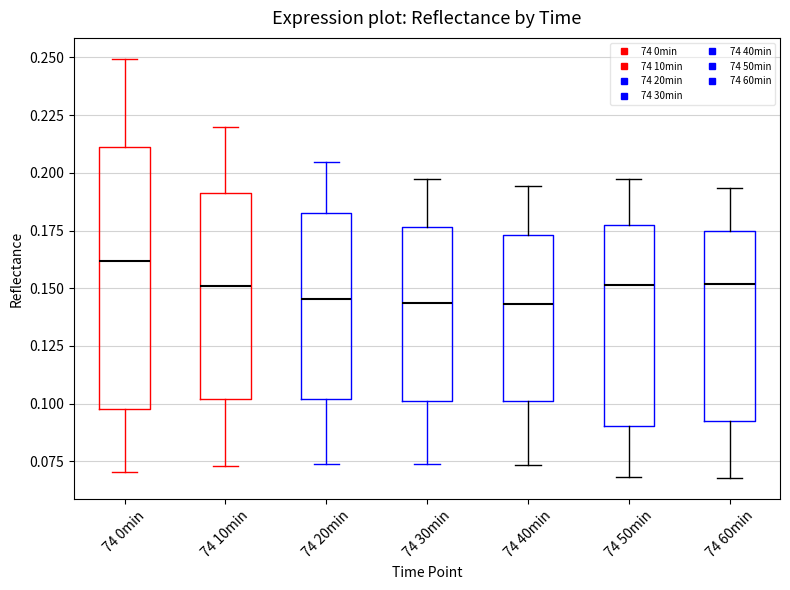

Which box has the highest median line?

74 0min